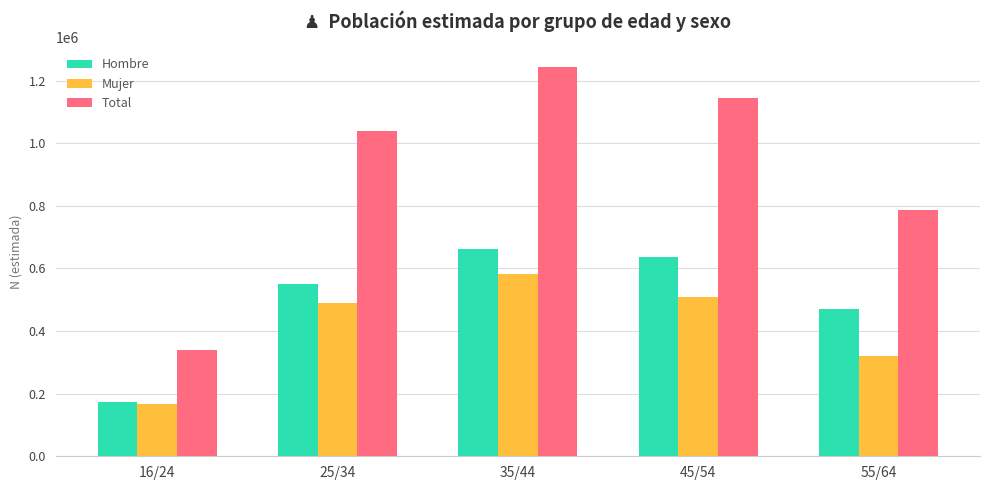

Which category has the lowest value in the Total series?

16/24